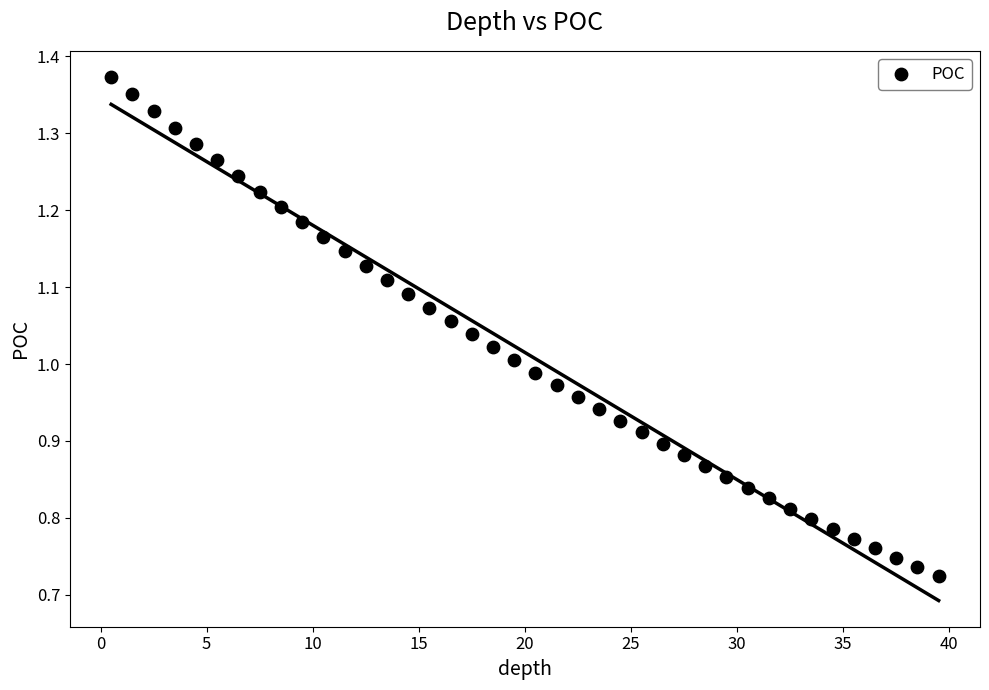

What is the range of X values (max minus min)?

39.0